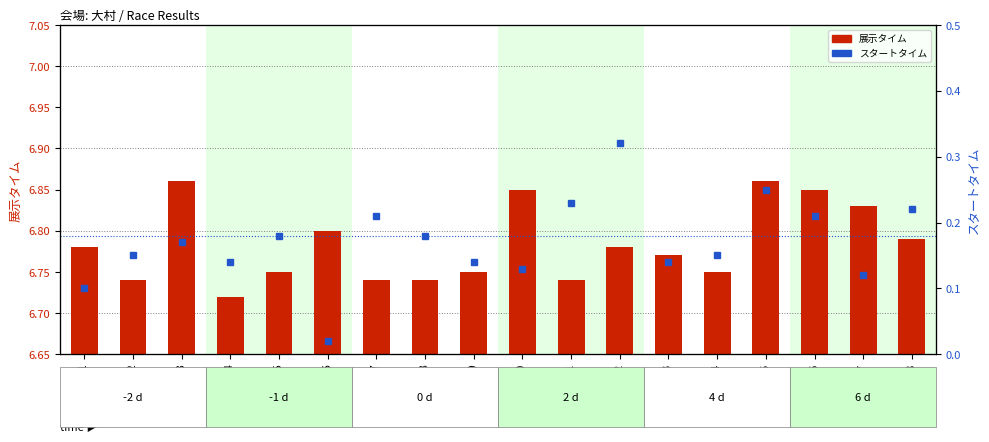

Reading left to right, extract all data points from this chart.

展示タイム: Race 1=6.8	Race 2=6.7	Race 3=6.9	Race 4=6.7	Race 5=6.8	Race 6=6.8	Race 7=6.7	Race 8=6.7	Race 9=6.8	Race 10=6.8	Race 11=6.7	Race 12=6.8	Race 13=6.8	Race 14=6.8	Race 15=6.9	Race 16=6.8	Race 17=6.8	Race 18=6.8
スタートタイム: Race 1=0.1	Race 2=0.1	Race 3=0.2	Race 4=0.1	Race 5=0.2	Race 6=0.0	Race 7=0.2	Race 8=0.2	Race 9=0.1	Race 10=0.1	Race 11=0.2	Race 12=0.3	Race 13=0.1	Race 14=0.1	Race 15=0.2	Race 16=0.2	Race 17=0.1	Race 18=0.2